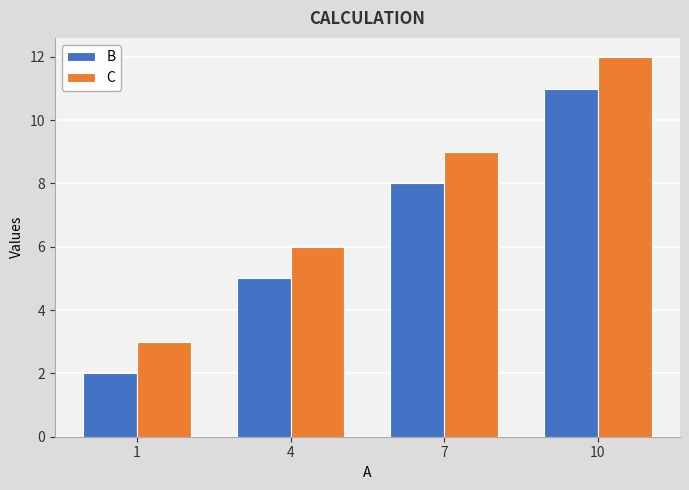

How many categories are shown in the chart?

4